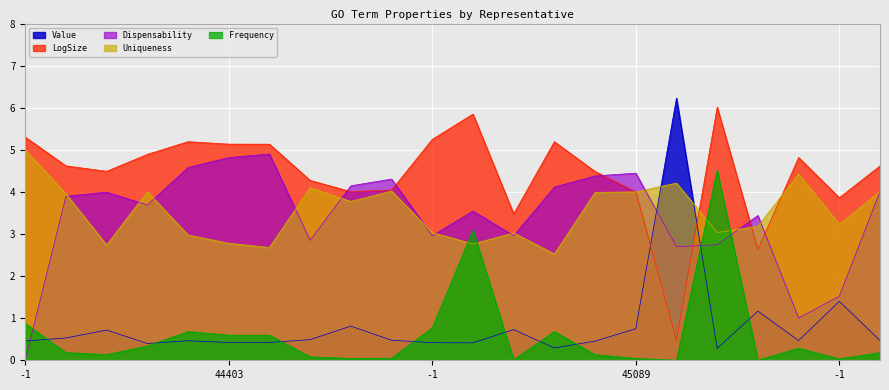

Read the Value value at 45089.

0.8